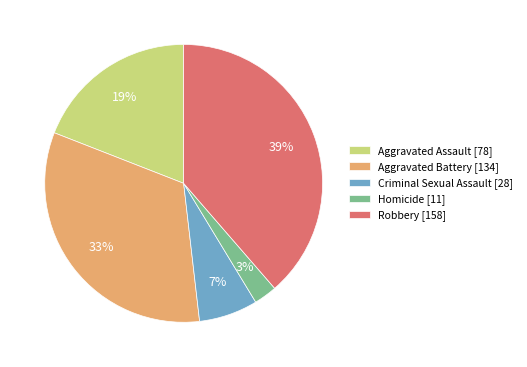

Between Homicide [11] and Aggravated Assault [78], which is larger?

Aggravated Assault [78]